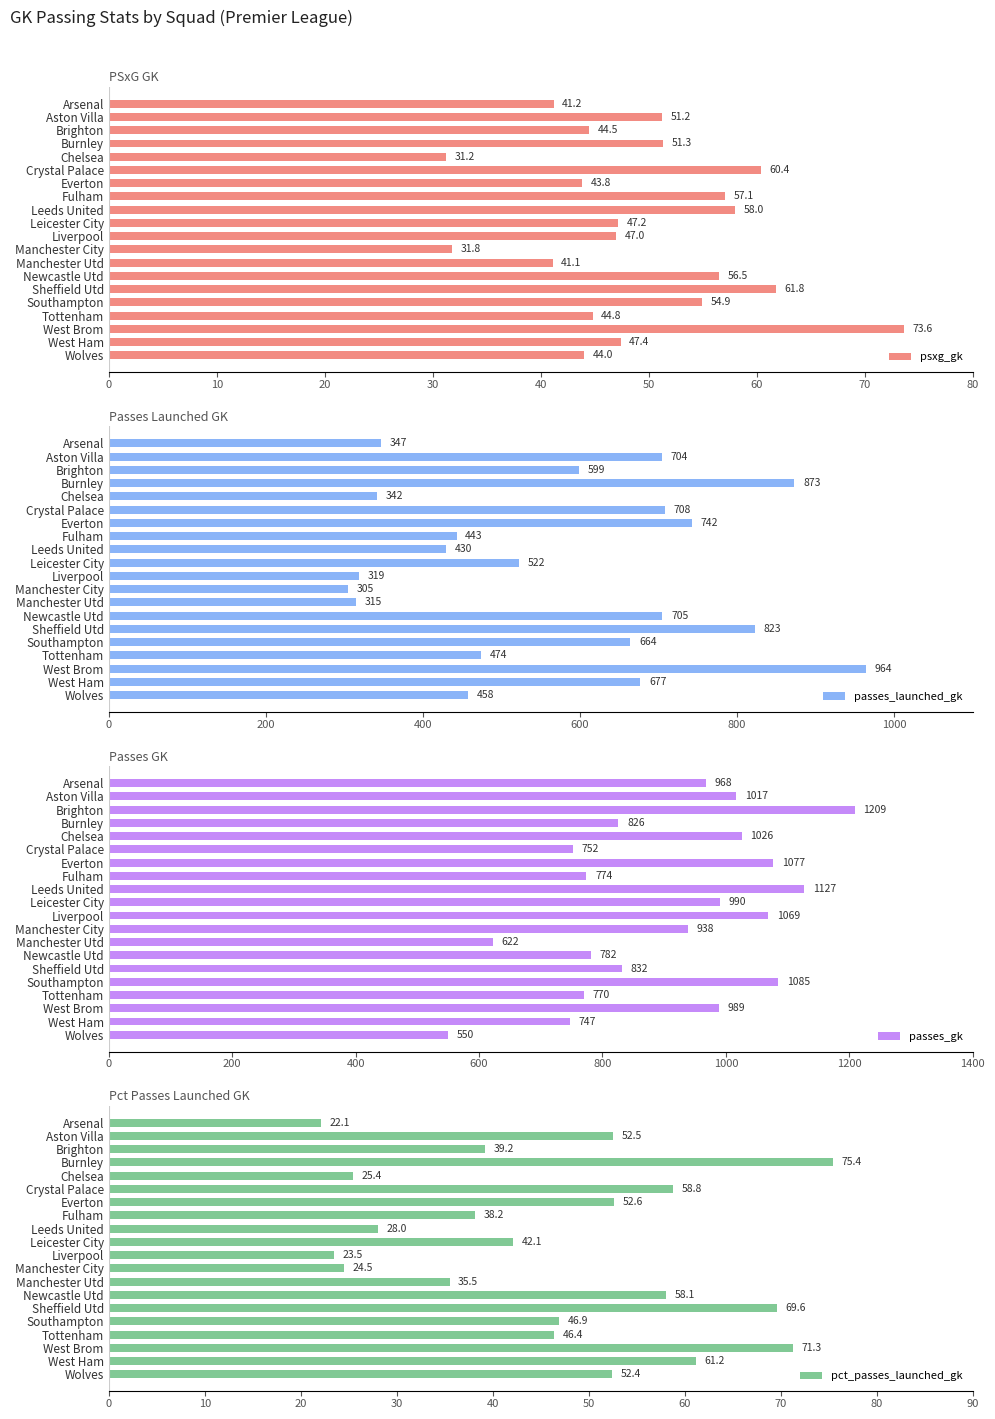

Reading left to right, transcribe all the data shown in this chart.

psxg_gk: 41.2	51.2	44.5	51.3	31.2	60.4	43.8	57.1	58.0	47.2	47.0	31.8	41.1	56.5	61.8	54.9	44.8	73.6	47.4	44.0
passes_launched_gk: 347.0	704.0	599.0	873.0	342.0	708.0	742.0	443.0	430.0	522.0	319.0	305.0	315.0	705.0	823.0	664.0	474.0	964.0	677.0	458.0
passes_gk: 968.0	1017.0	1209.0	826.0	1026.0	752.0	1077.0	774.0	1127.0	990.0	1069.0	938.0	622.0	782.0	832.0	1085.0	770.0	989.0	747.0	550.0
pct_passes_launched_gk: 22.1	52.5	39.2	75.4	25.4	58.8	52.6	38.2	28.0	42.1	23.5	24.5	35.5	58.1	69.6	46.9	46.4	71.3	61.2	52.4